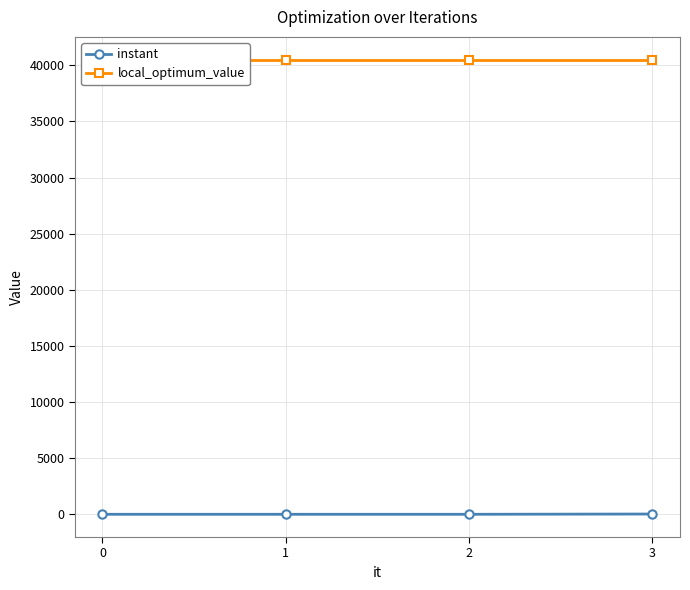

True or false: instant has more than 0 points higher than both neighbors.

False